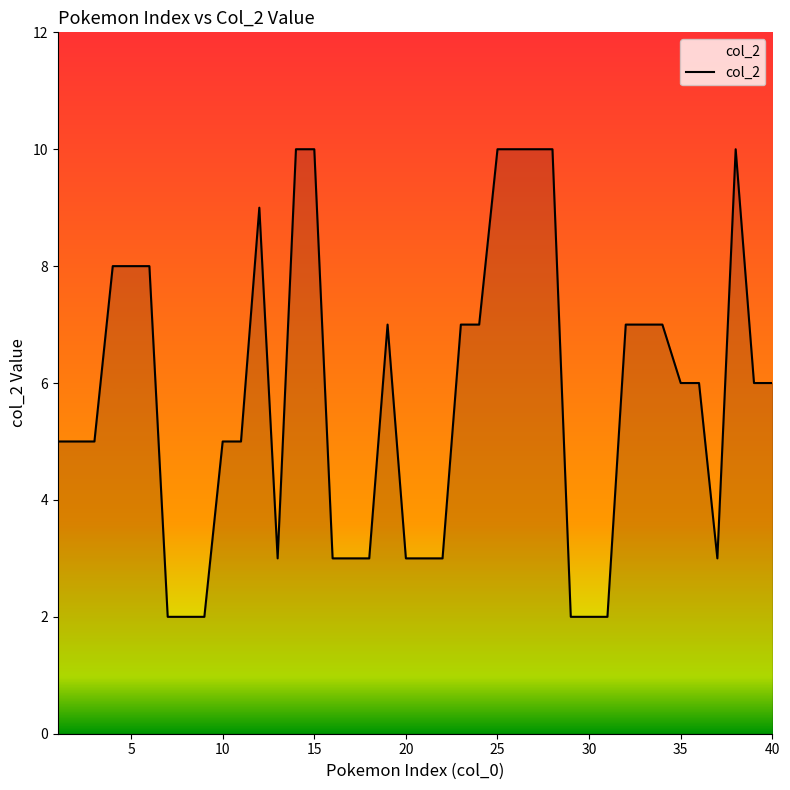

What is the difference between the maximum and minimum values?

8